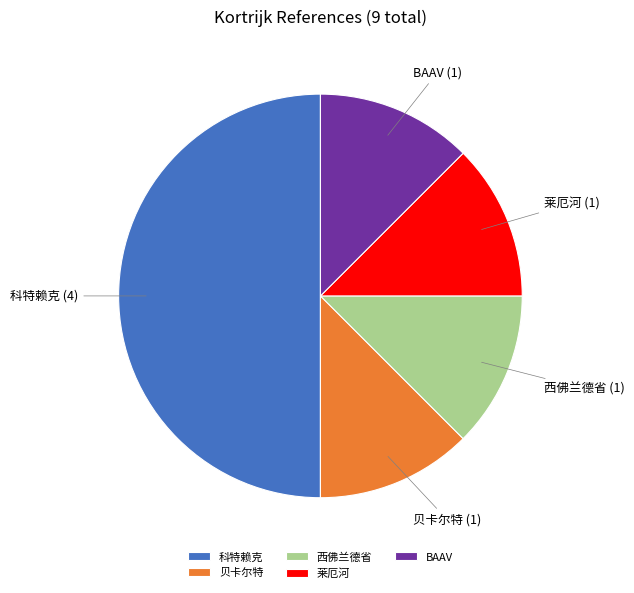

Does 莱厄河 represent more than half of the total?

No